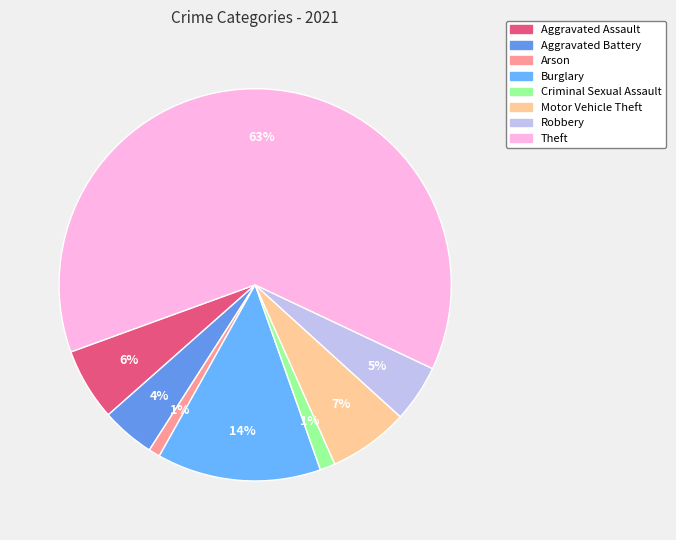

Which has a higher value, Aggravated Assault or Theft?

Theft